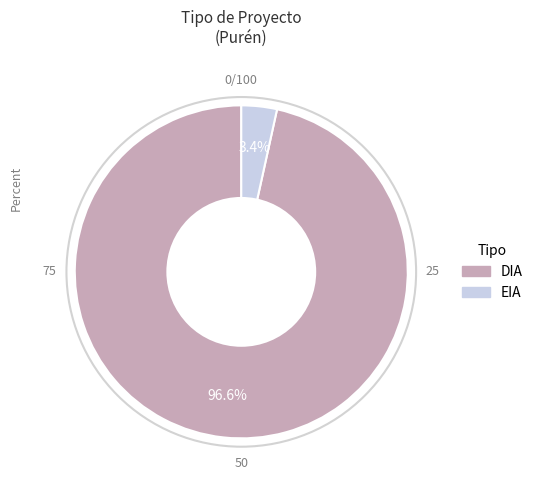

To the nearest percent, what is the average slice percentage?

50%